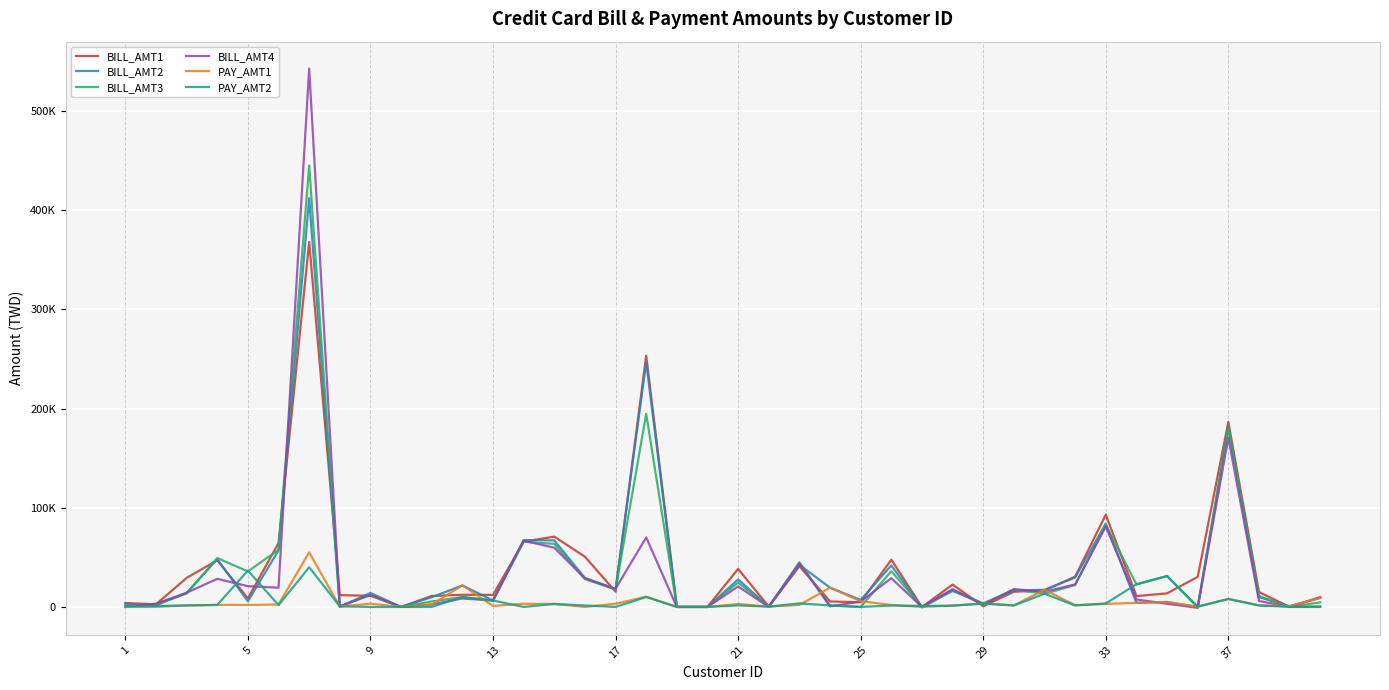

What is the value of the BILL_AMT3 point at the 29th from the left?

3416